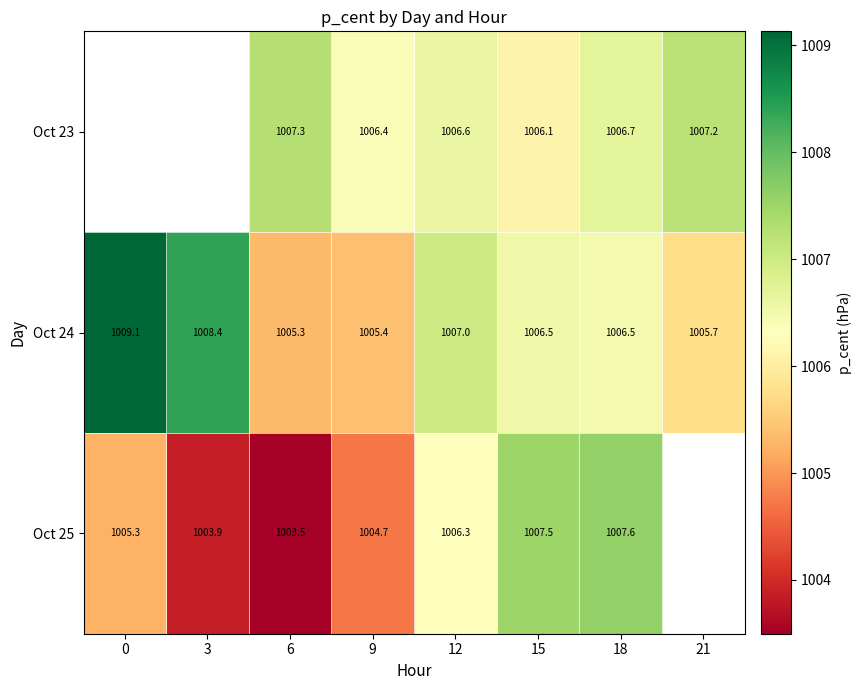

Is the value of Oct 24 at 21 greater than the value of Oct 23 at 9?

No